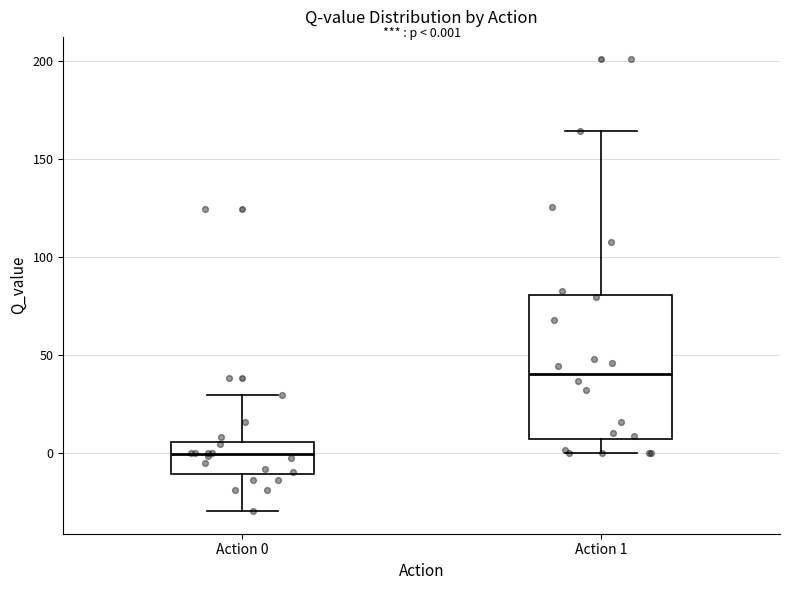

Which box has the highest median line?

Action 1